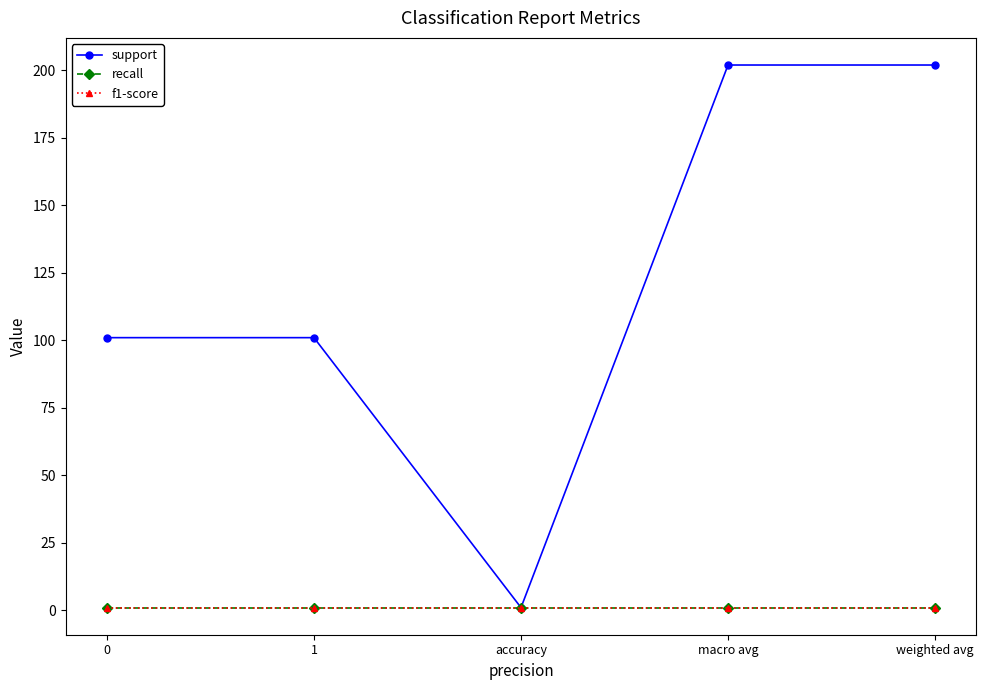

In support, how many points are lower than both neighbors (excluding endpoints)?

1